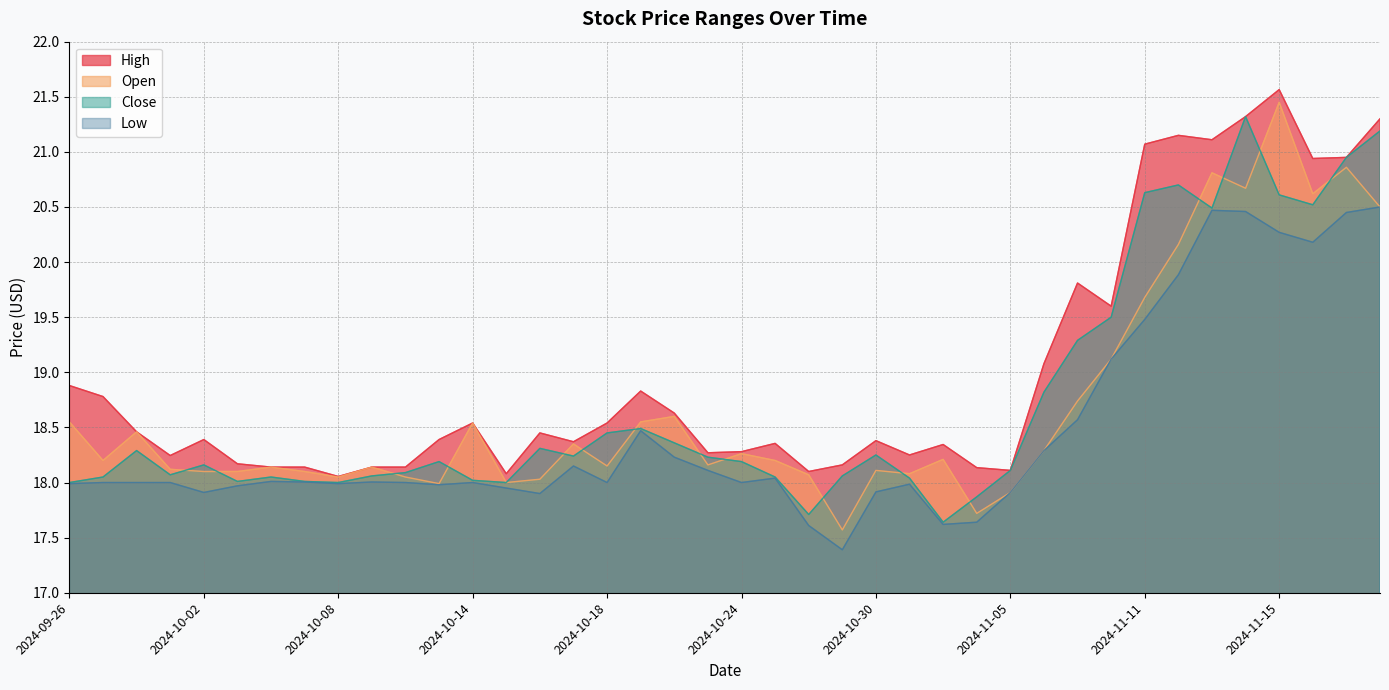

What is the difference between the maximum and minimum values in the Open series?

3.9